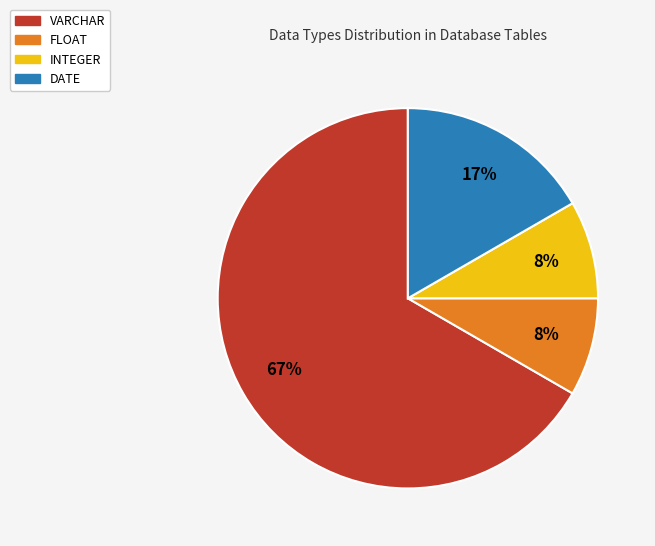

Is DATE the majority of the pie?

No